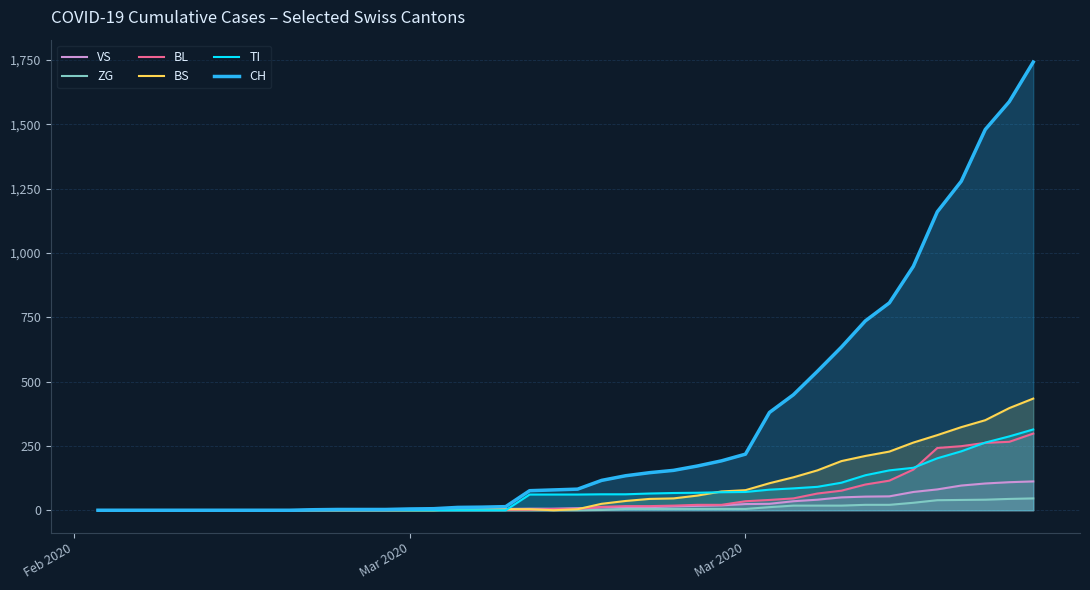

How many lines are shown in the chart?

6